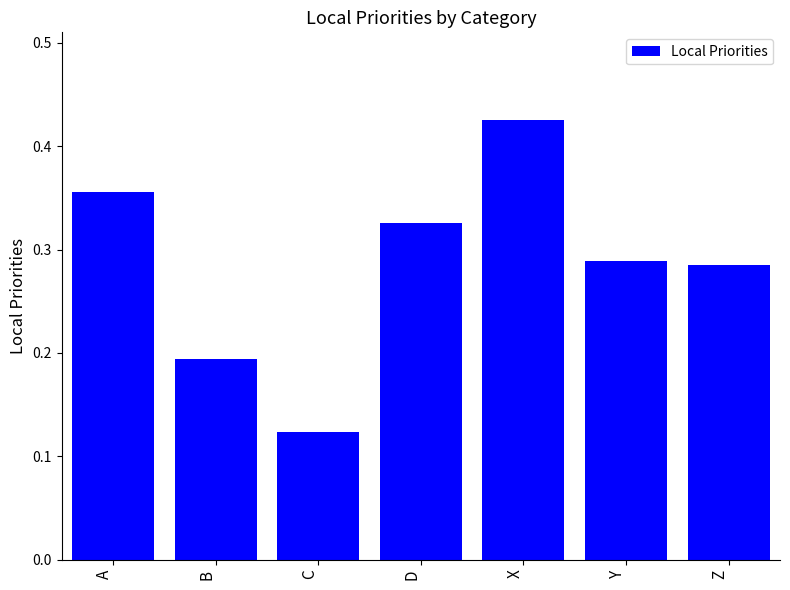

What is the change in value from D to X?

+0.1